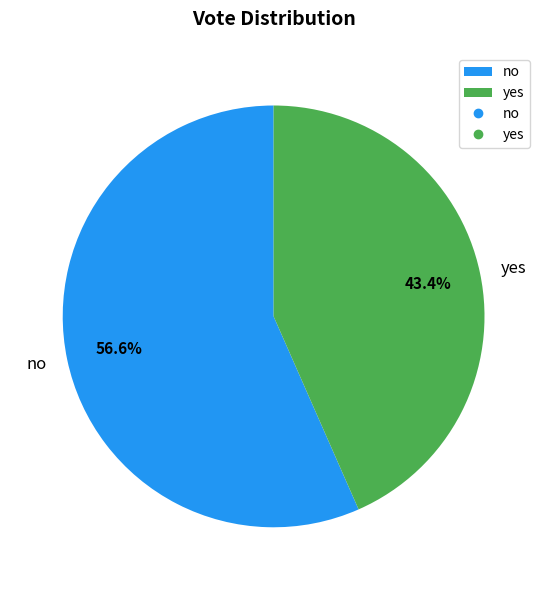

Which category has the biggest portion of the pie?

no